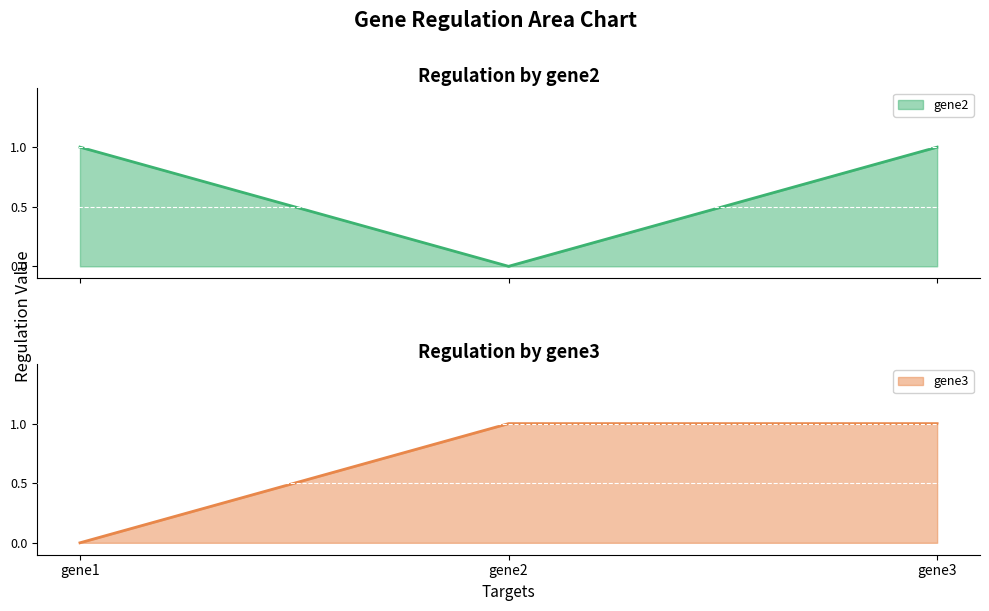

At which category does the chart reach its minimum across all series?

gene2